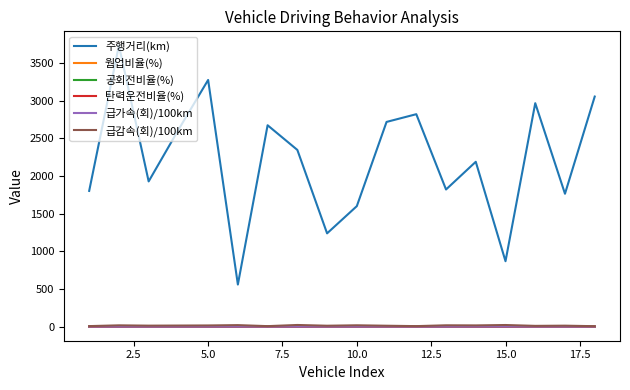

True or false: 주행거리(km) and 웜업비율(%) intersect in this chart.

False